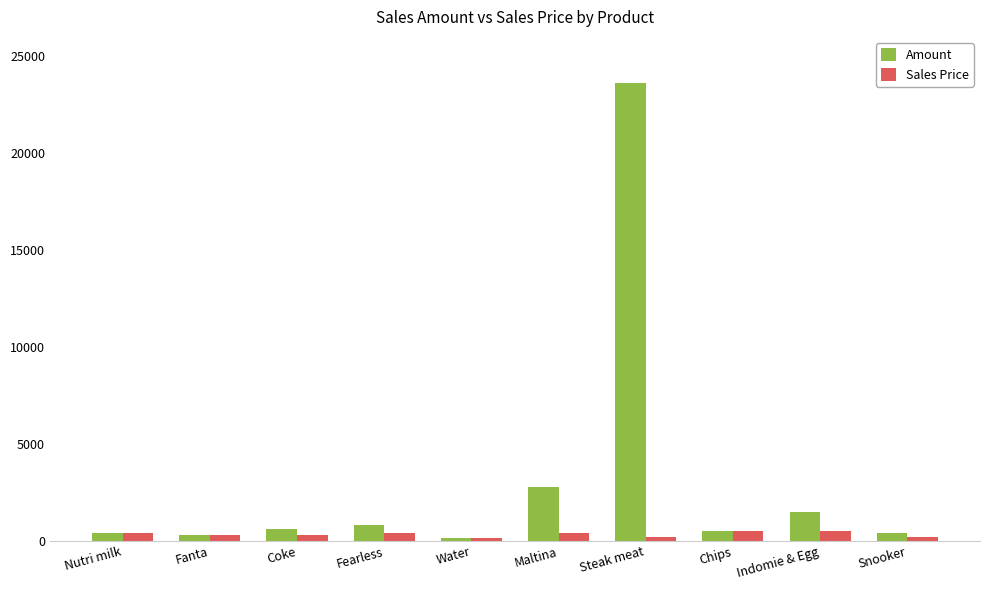

At Steak meat, list the series in order from largest to smallest.

Amount, Sales Price